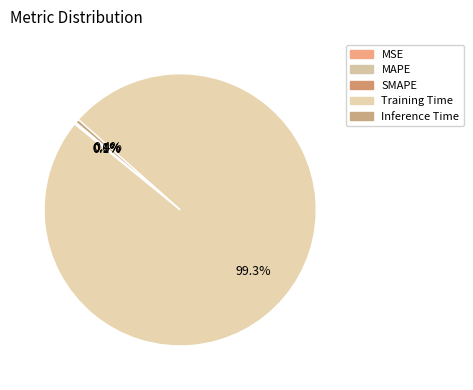

True or false: MAPE accounts for 1% of the total.

False